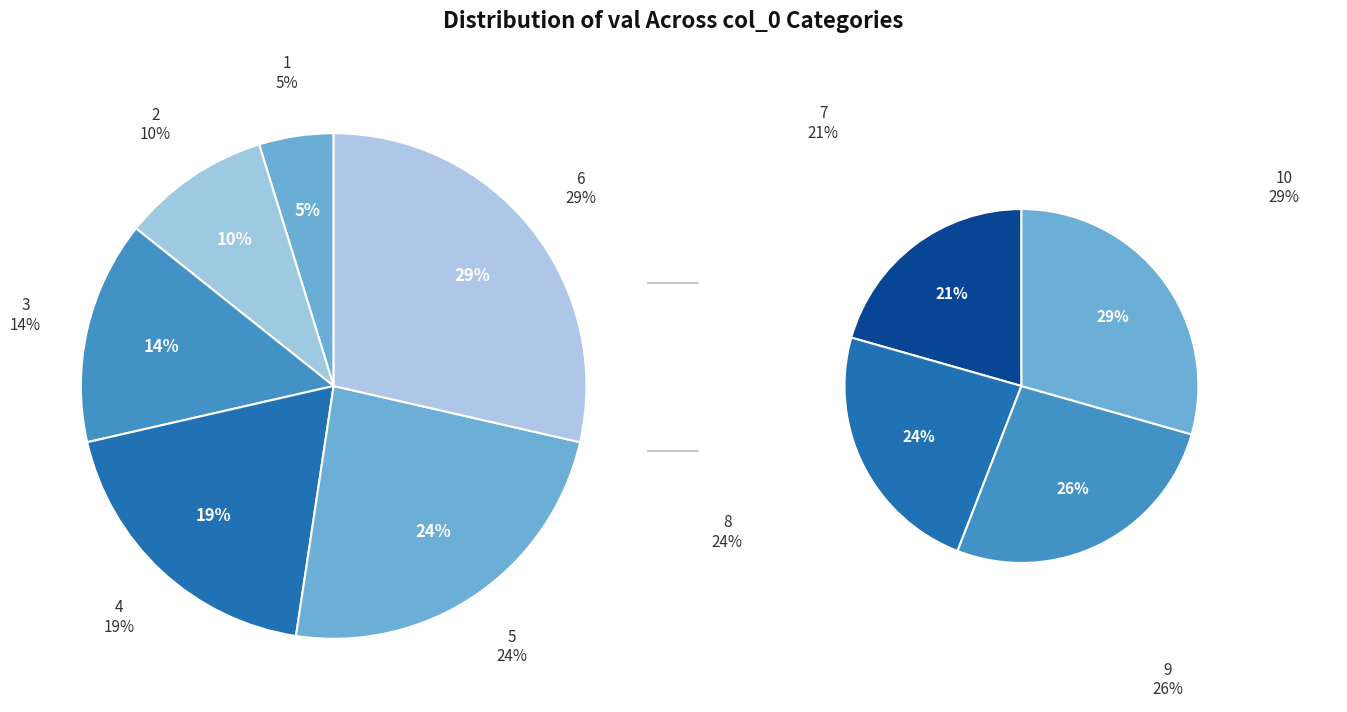

Is there a majority slice in this chart?

No